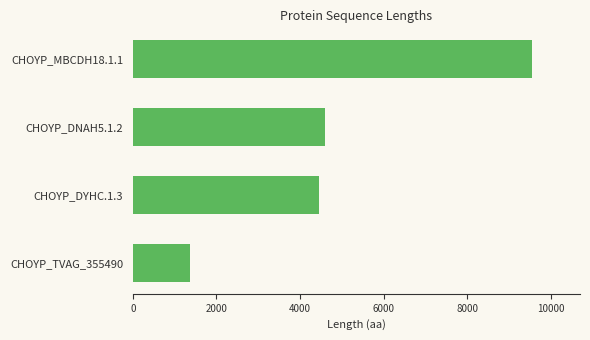

Is it true that the value at CHOYP_MBCDH18.1.1 is 9555?

True